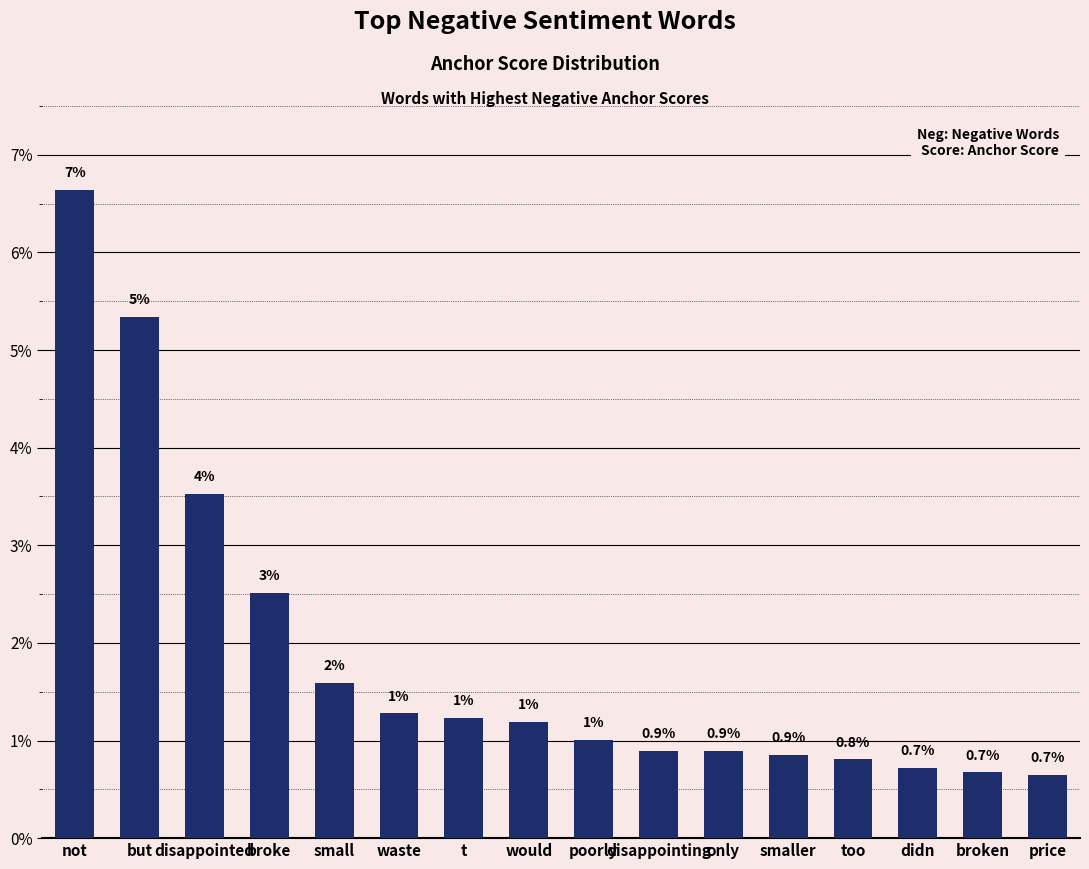

Reading right to left, transcribe all the data shown in this chart.

price=0.0	broken=0.0	didn=0.0	too=0.0	smaller=0.0	only=0.0	disappointing=0.0	poorly=0.0	would=0.0	t=0.0	waste=0.0	small=0.0	broke=0.0	disappointed=0.0	but=0.1	not=0.1